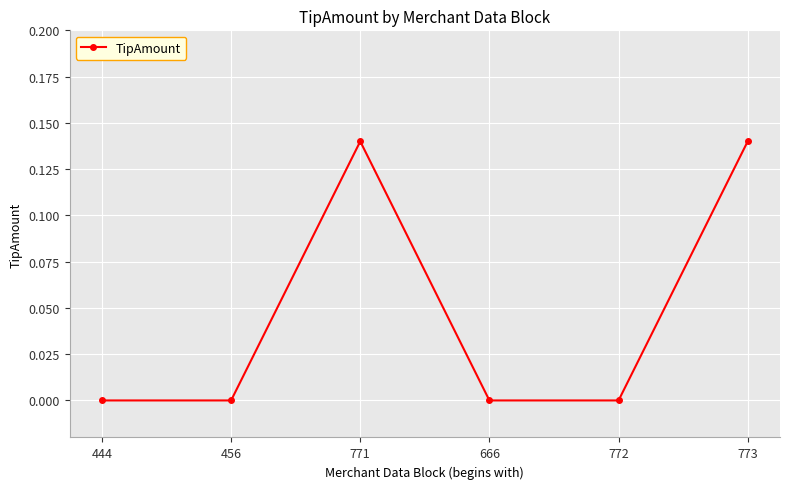

True or false: the data shows 0.0 at 772.

True